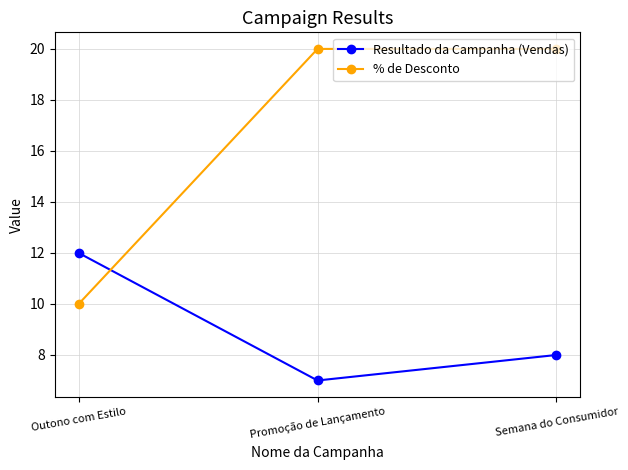

Reading left to right, transcribe all the data shown in this chart.

Resultado da Campanha (Vendas): 12	7	8
% de Desconto: 10	20	20